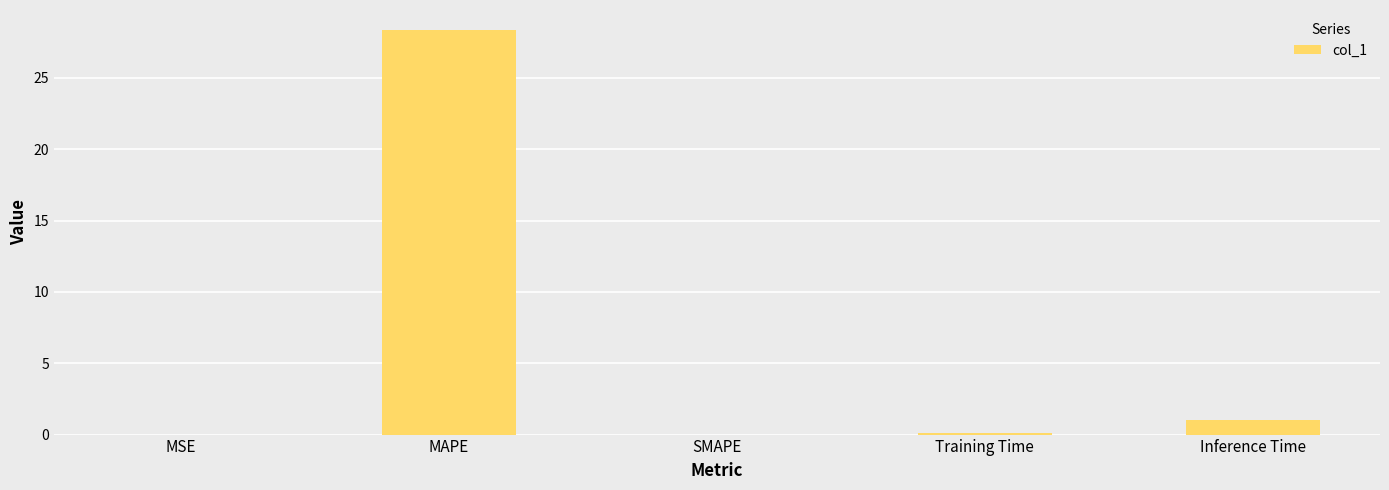

What is the average value?

5.9